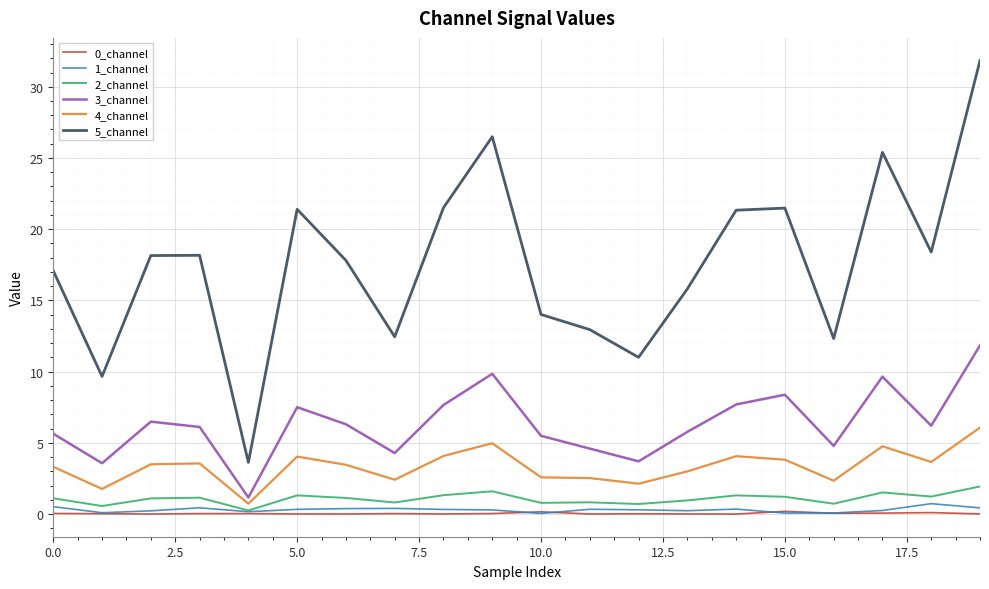

What is the maximum value for 3_channel?

11.8